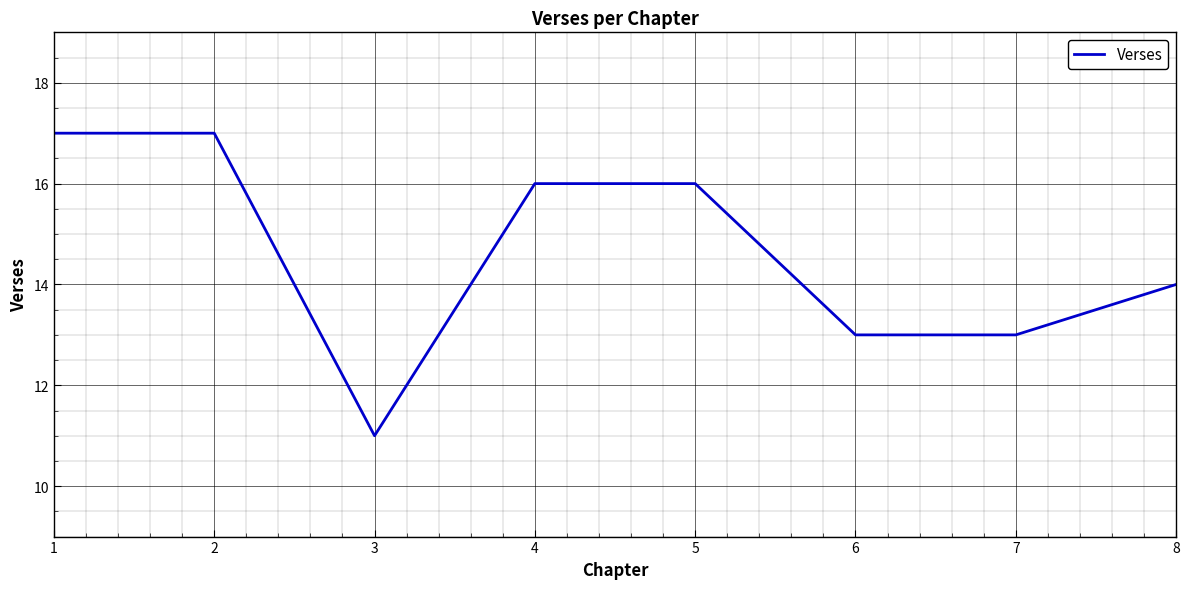

What is the sum of all values?

117